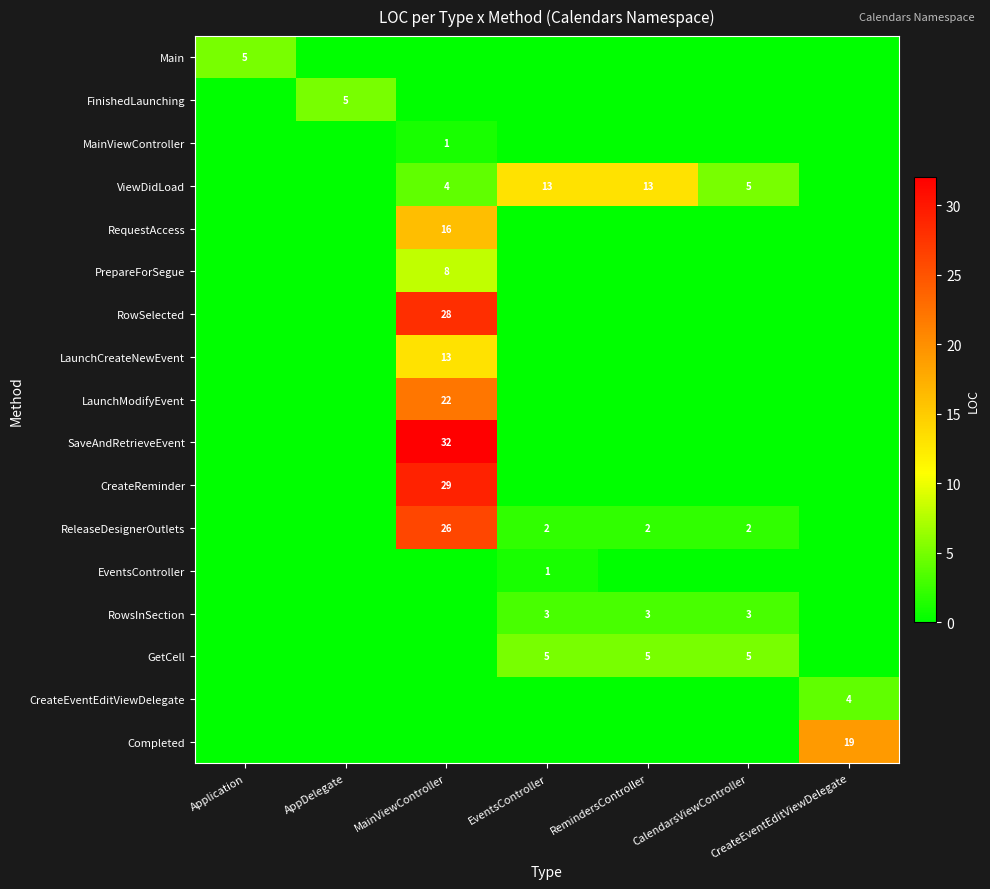

At MainViewController, list the series in order from smallest to largest.

Main, FinishedLaunching, EventsController, RowsInSection, GetCell, CreateEventEditViewDelegate, Completed, MainViewController, ViewDidLoad, PrepareForSegue, LaunchCreateNewEvent, RequestAccess, LaunchModifyEvent, ReleaseDesignerOutlets, RowSelected, CreateReminder, SaveAndRetrieveEvent